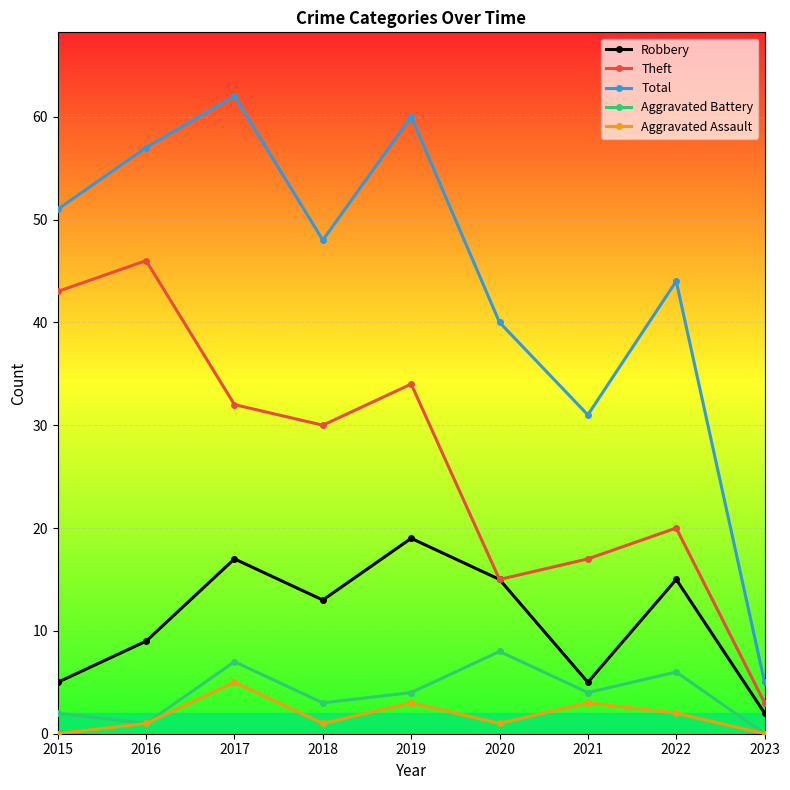

Reading left to right, extract all data points from this chart.

Robbery: 5	9	17	13	19	15	5	15	2
Theft: 43	46	32	30	34	15	17	20	3
Total: 51	57	62	48	60	40	31	44	5
Aggravated Battery: 2	1	7	3	4	8	4	6	0
Aggravated Assault: 0	1	5	1	3	1	3	2	0